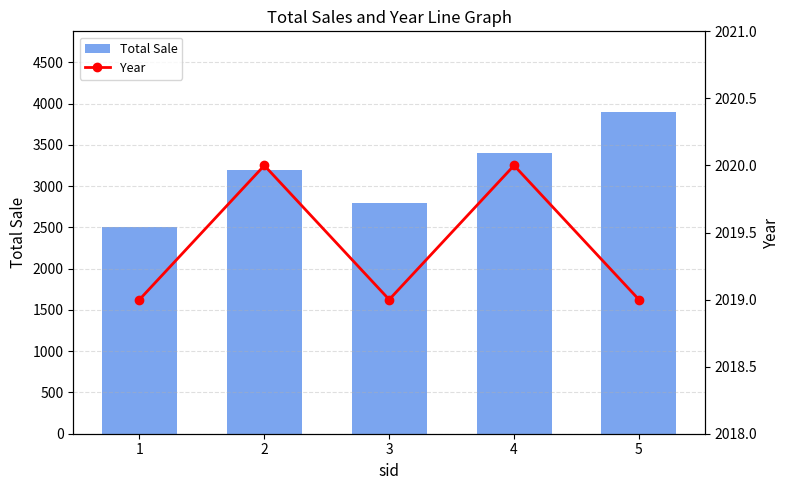

Read the Year value at 3.

2019